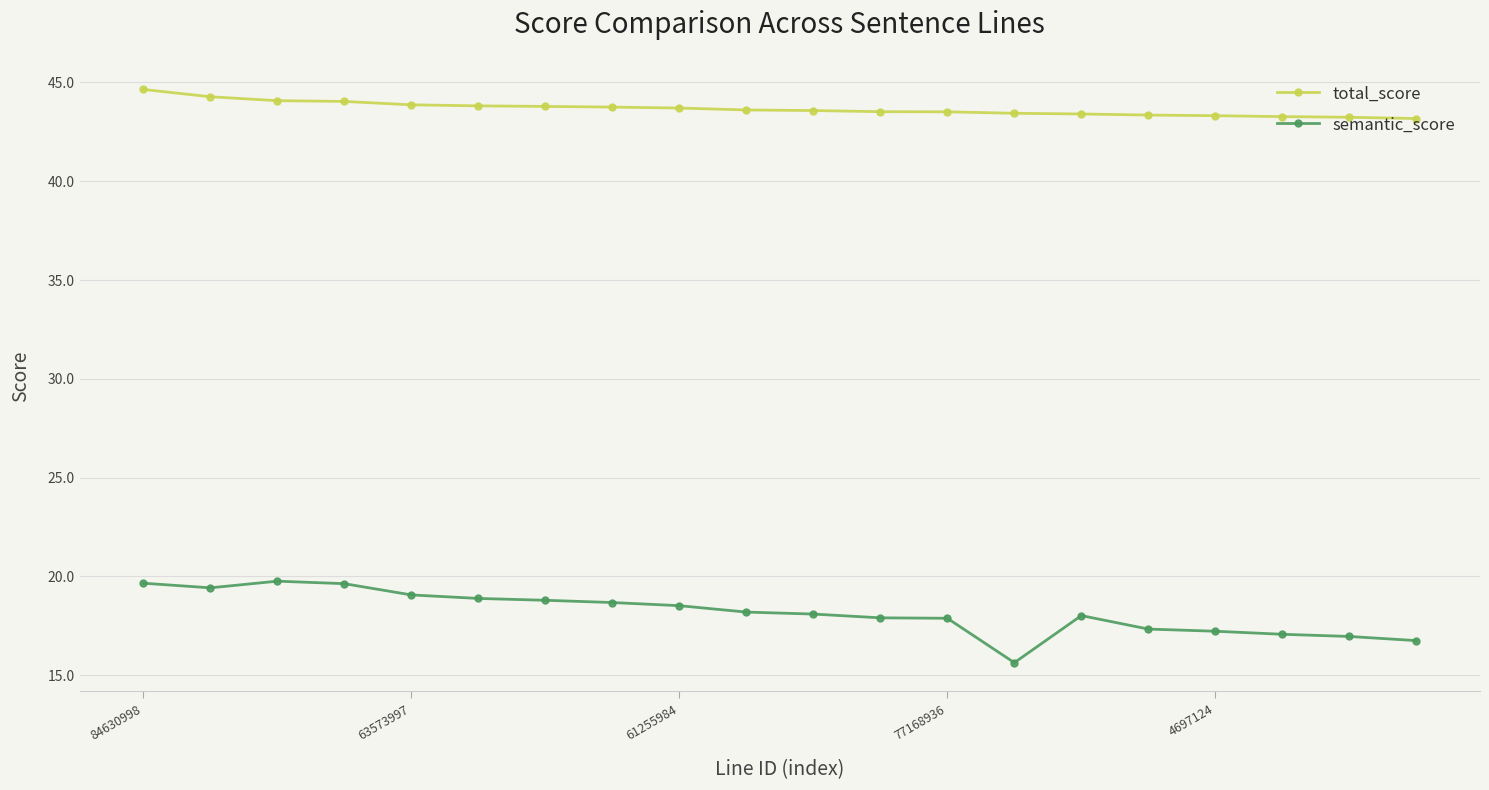

What are all the series names shown in the legend?

total_score, semantic_score